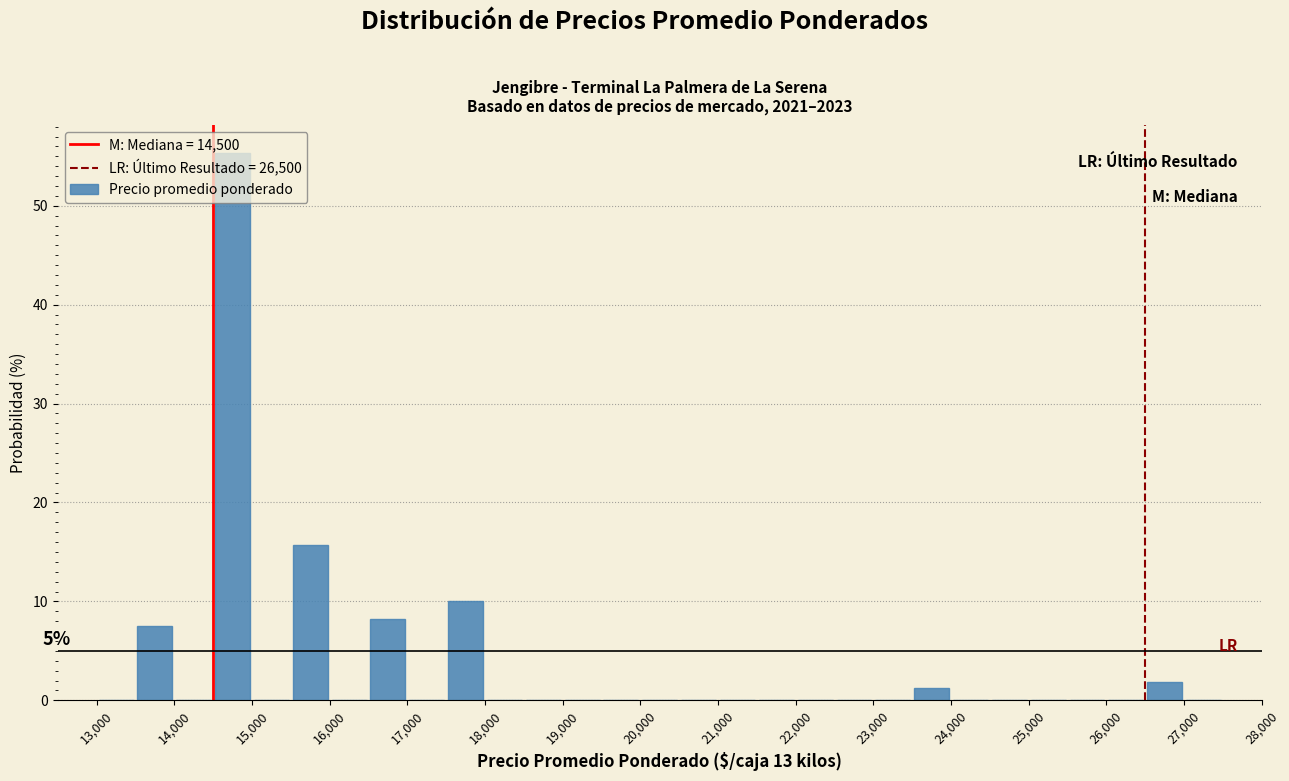

Which range on the x-axis has the tallest bar?

14500 to 15000